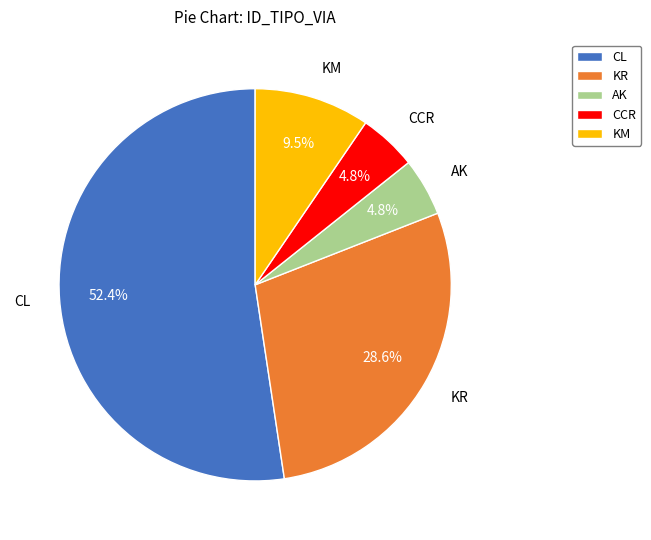

Which slice is the largest?

CL